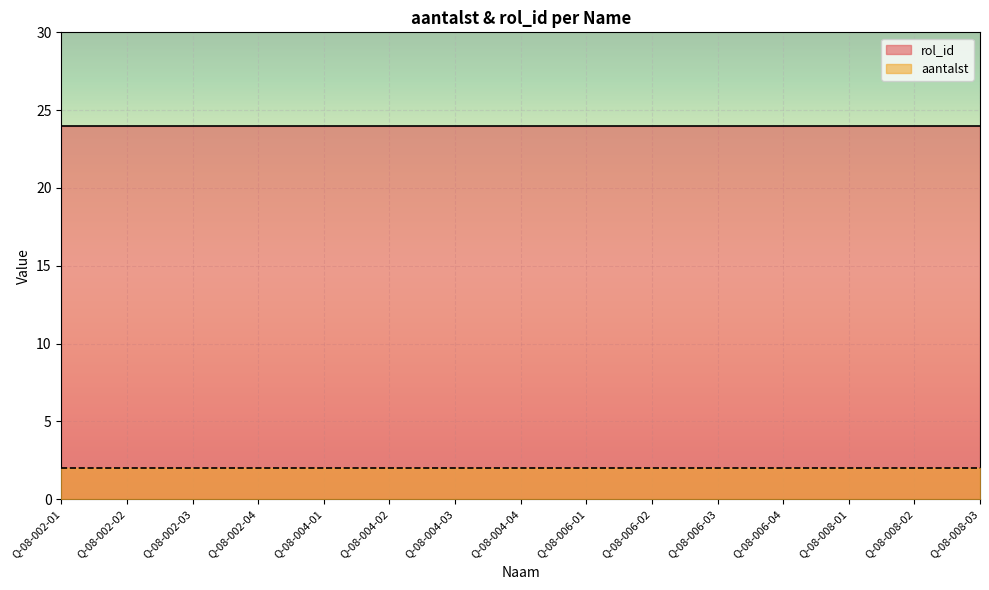

Between Q-08-004-02 and Q-08-004-01, which is larger?

Q-08-004-02